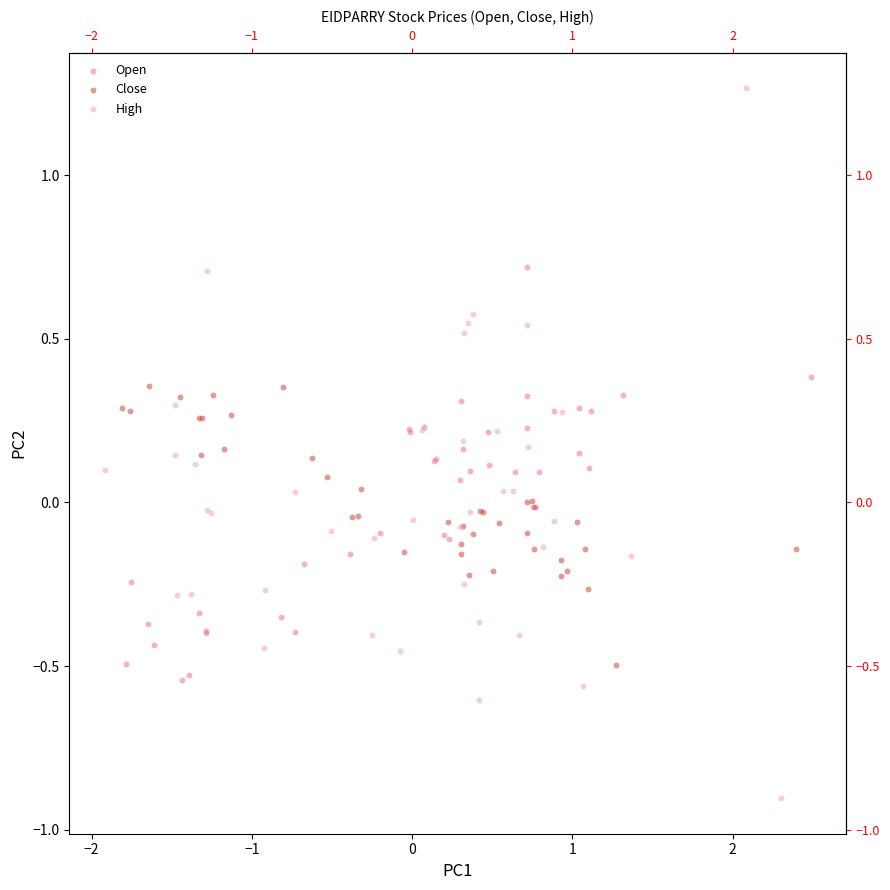

Which series contains the highest Y value?

High